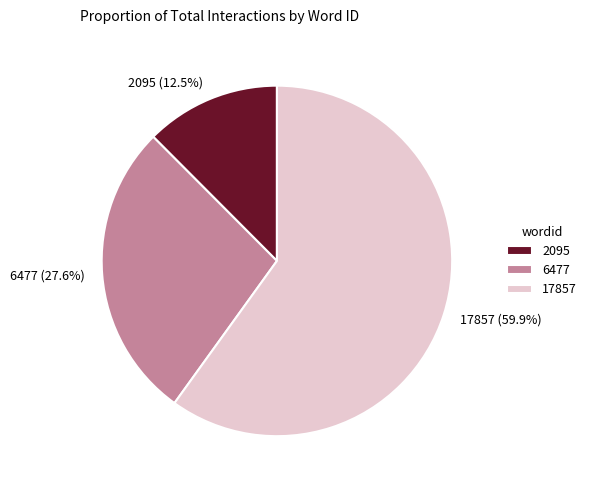

The 2095 slice represents 1% of the pie. True or false?

False